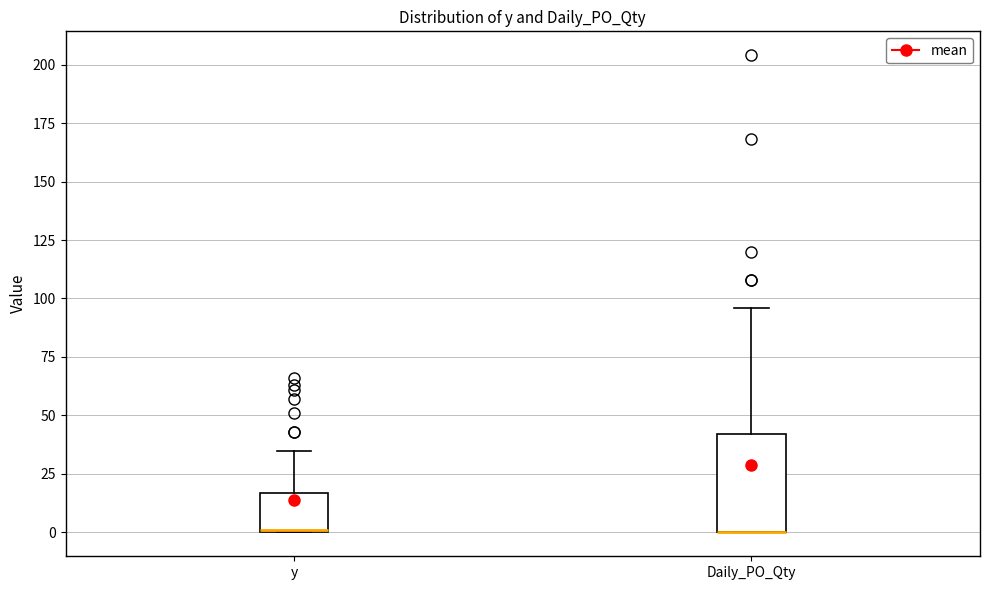

Reading left to right, read every box against the y-axis: the position of its median line, the range the box covers, and the ends of its whiskers. The values are not printed on the chart, so give them approximately, as read against the axis.

y: median 0, box 0 to 15, whiskers 0 to 35
Daily_PO_Qty: median 0 (drawn on the box's lower edge), box 0 to 40, whiskers 0 to 95